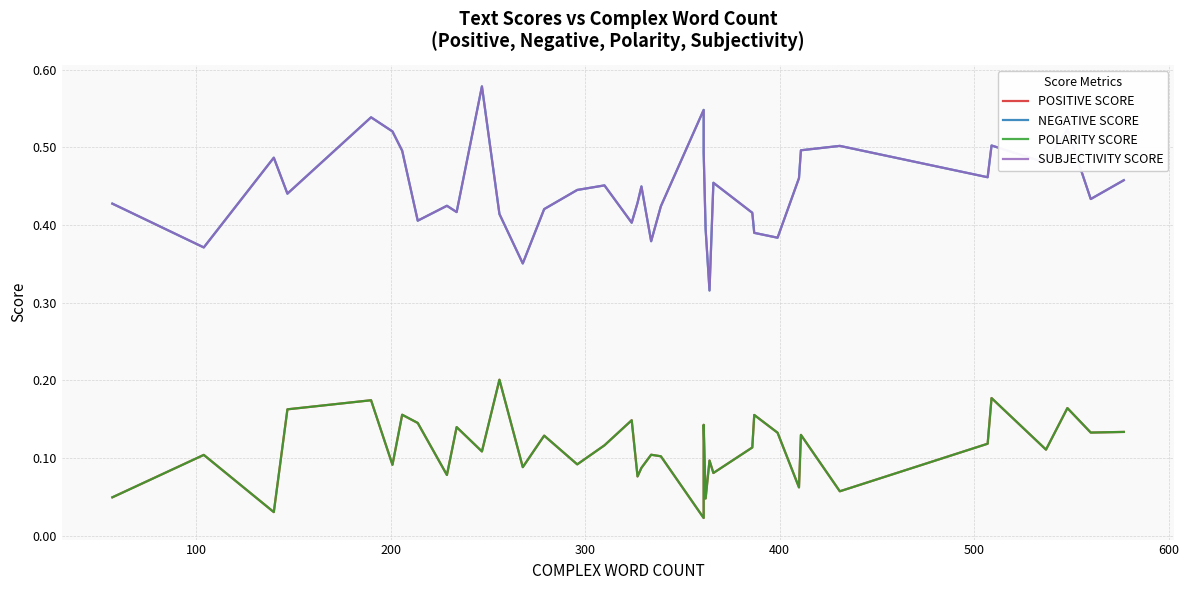

True or false: NEGATIVE SCORE and POLARITY SCORE intersect in this chart.

False